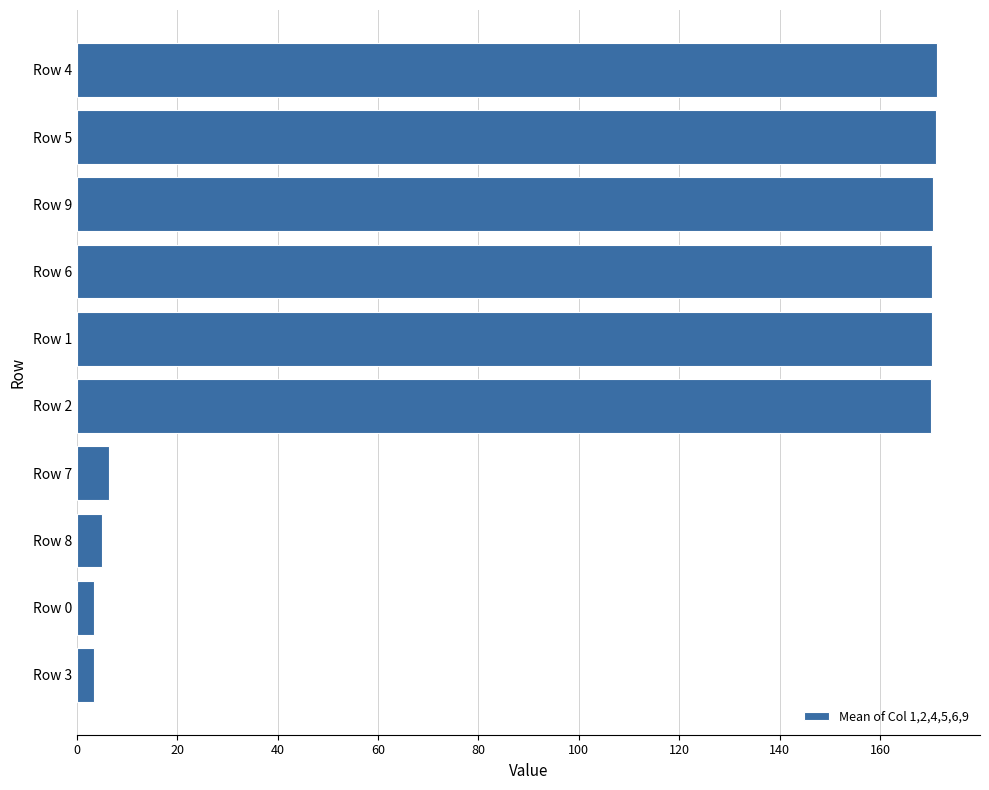

Does the chart contain any negative values?

No